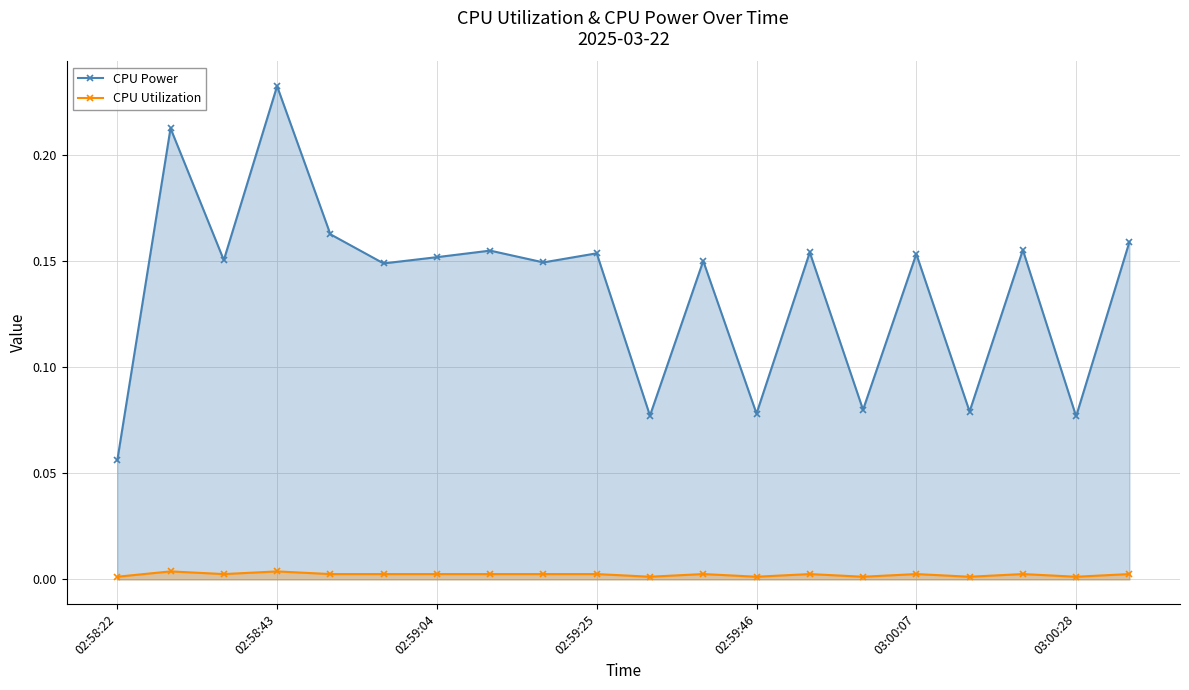

Which series has the largest range (max minus min)?

CPU Power